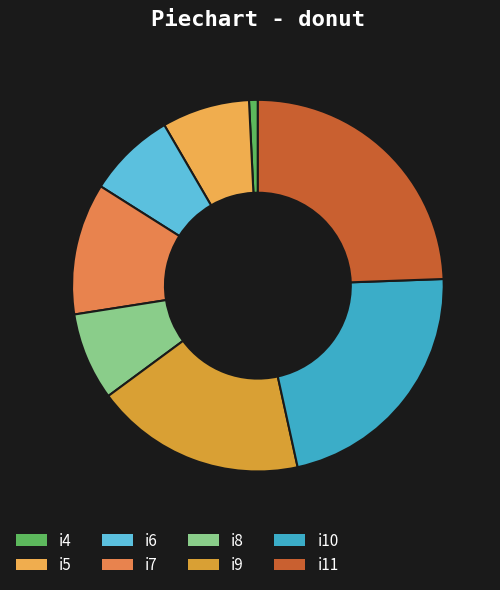

Which has a higher value, i7 or i4?

i7